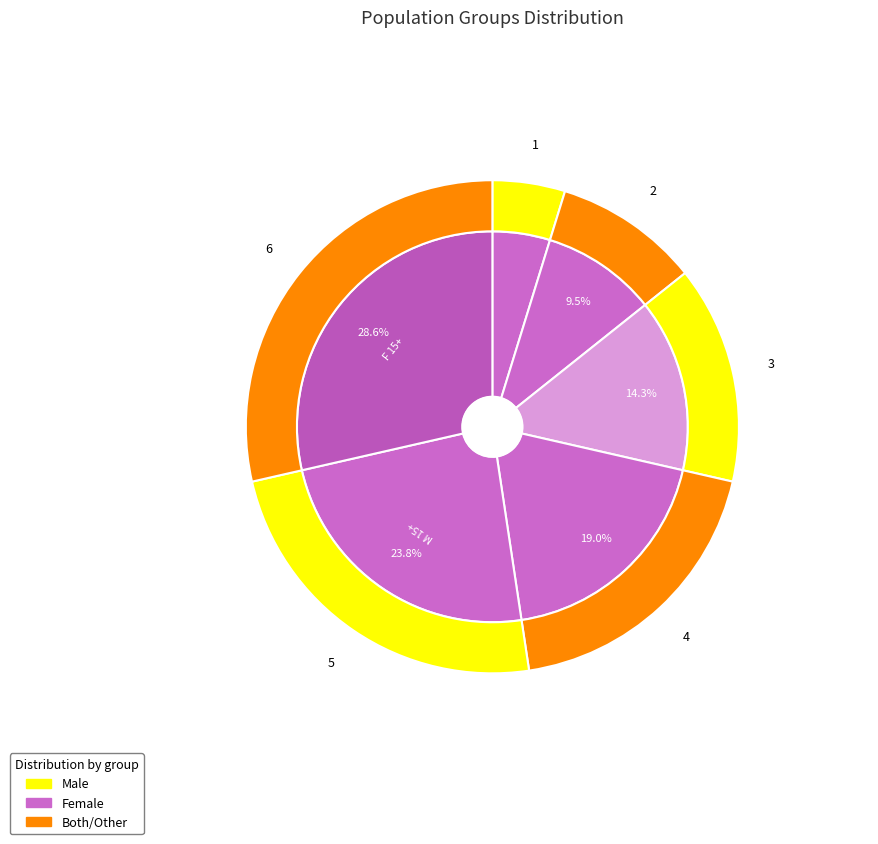

Rank the categories by value from lowest to highest.

FSW, Clients, MSM, PWID, M 15+, F 15+